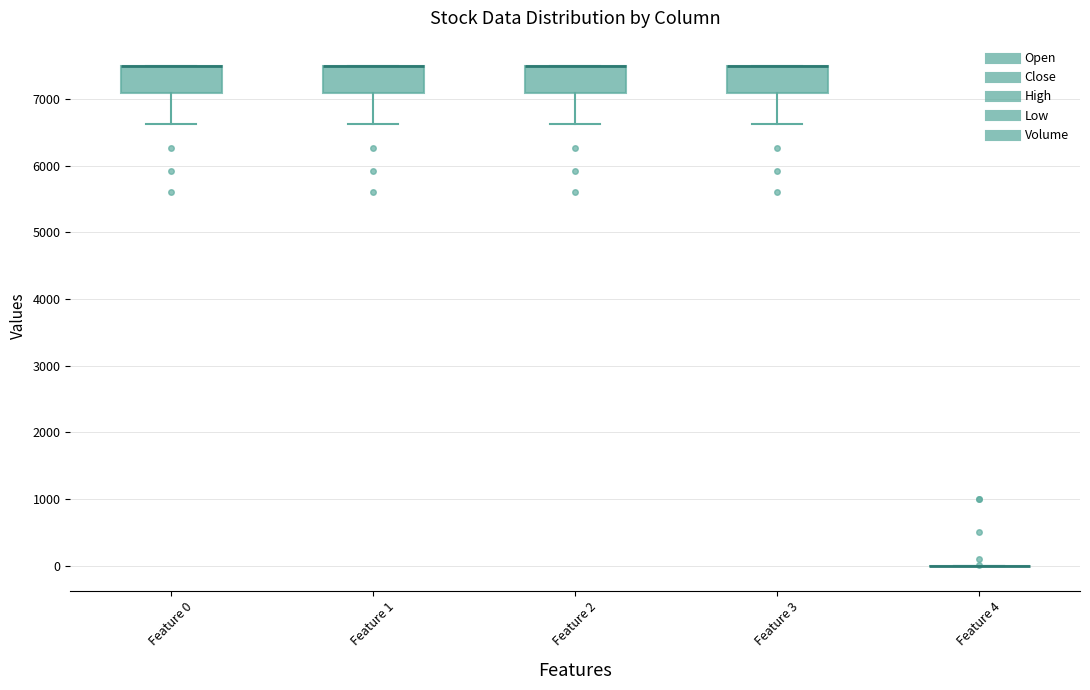

Where does the lower whisker of the box for Feature 1 end on the y-axis? The values are not printed on the chart, so give them approximately, as read against the axis.

6600